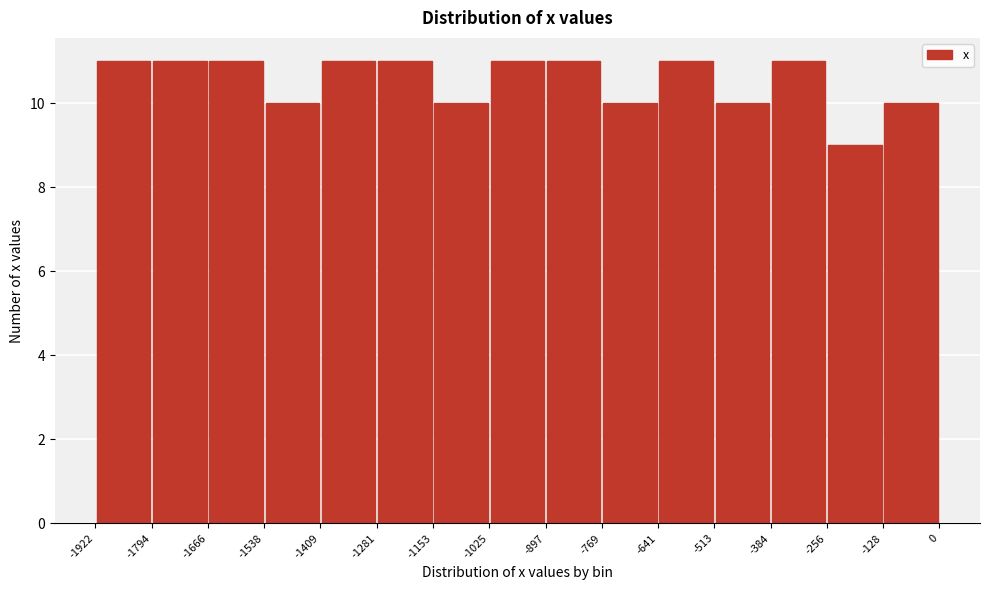

Reading left to right, list every bar in this chart as the range it spans on the x-axis followed by its height. The values are not printed on the chart, so give them approximately, as read against the axis.

-1922 to -1794: 11
-1794 to -1666: 11
-1666 to -1538: 11
-1538 to -1409: 10
-1409 to -1281: 11
-1281 to -1153: 11
-1153 to -1025: 10
-1025 to -897: 11
-897 to -769: 11
-769 to -641: 10
-641 to -513: 11
-513 to -384: 10
-384 to -256: 11
-256 to -128: 9
-128 to 0: 10